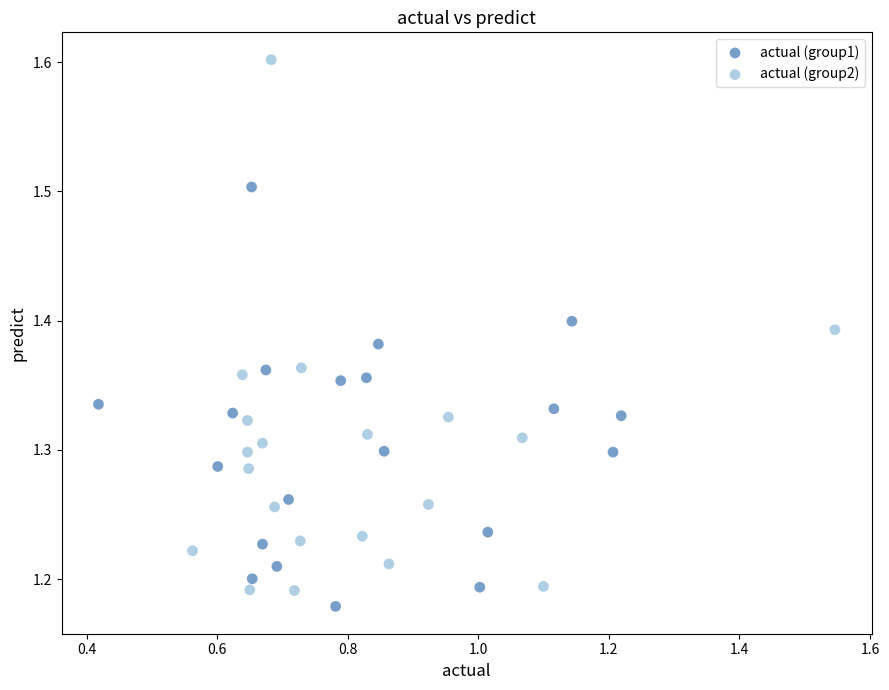

Which series contains the lowest Y value?

actual (group1)